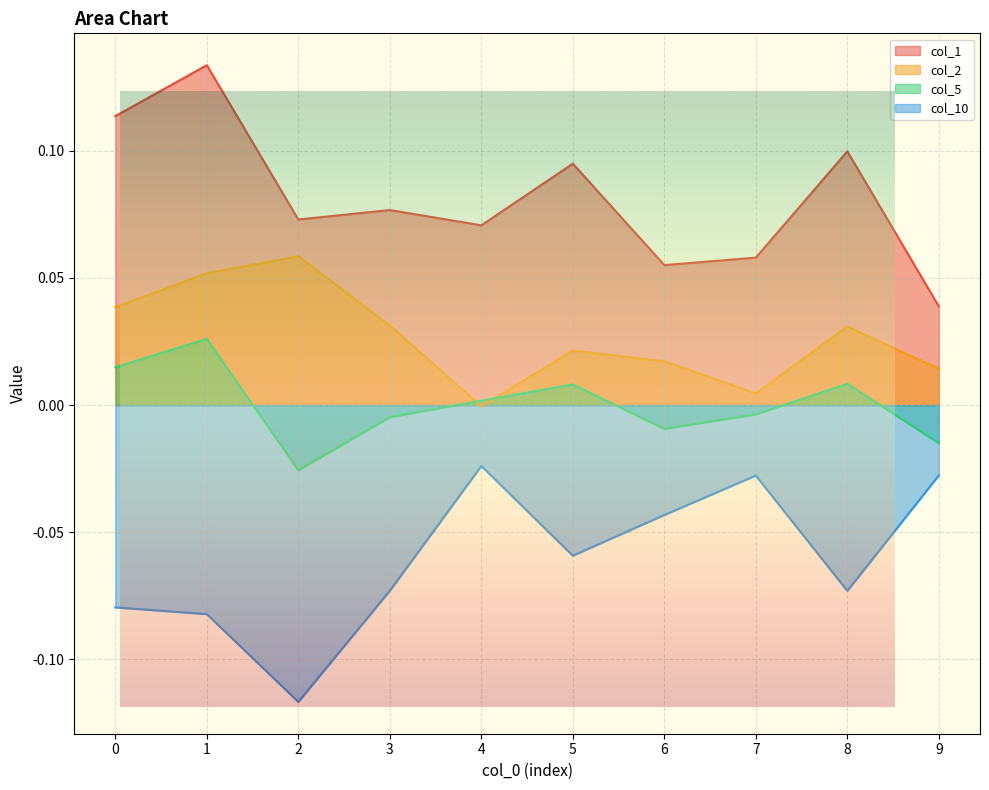

What are all the series names shown in the legend?

col_1, col_2, col_5, col_10